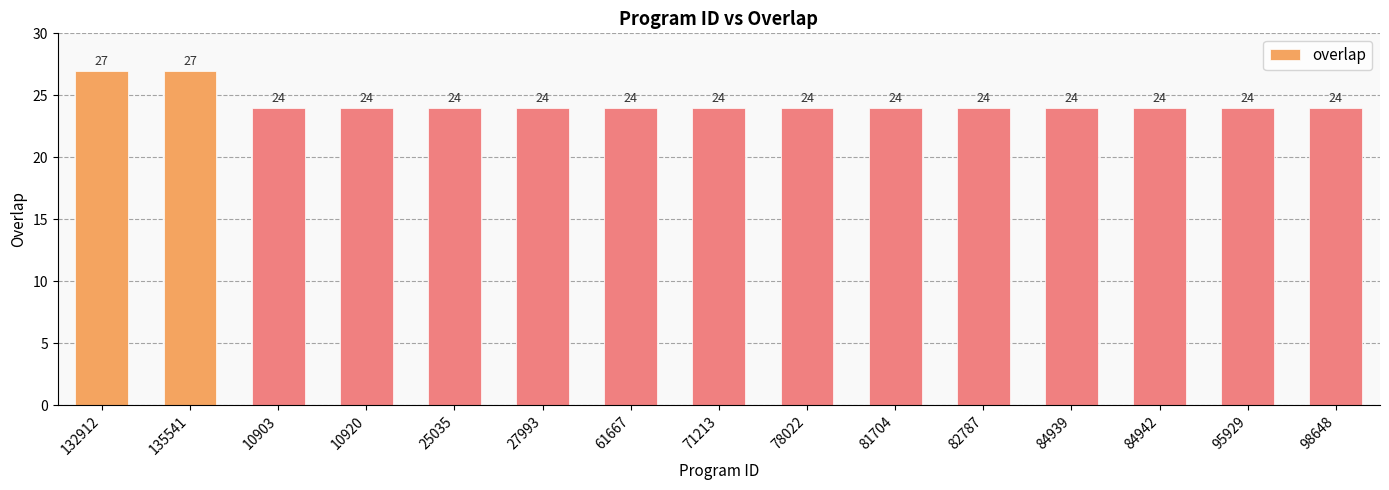

What is the sum of the values at 98648 and 71213?

48